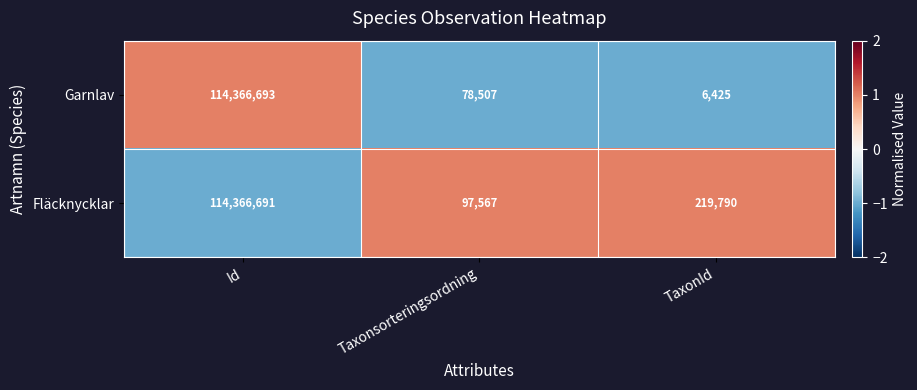

What is the minimum value shown in the chart?

6425